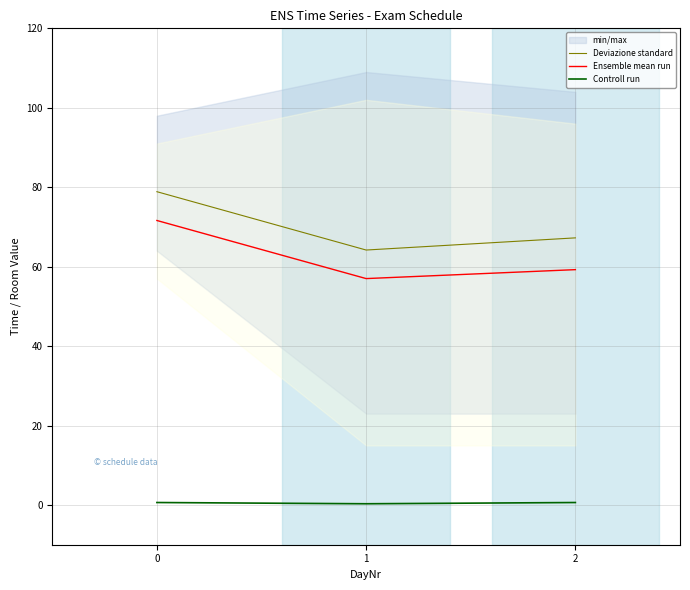

The Ensemble mean run series shows 59.2 at 2. True or false?

True